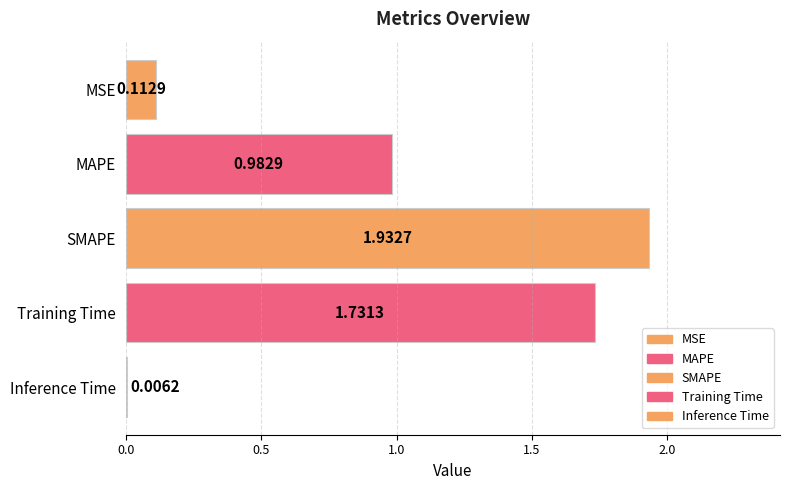

What is the sum of all values?

4.8